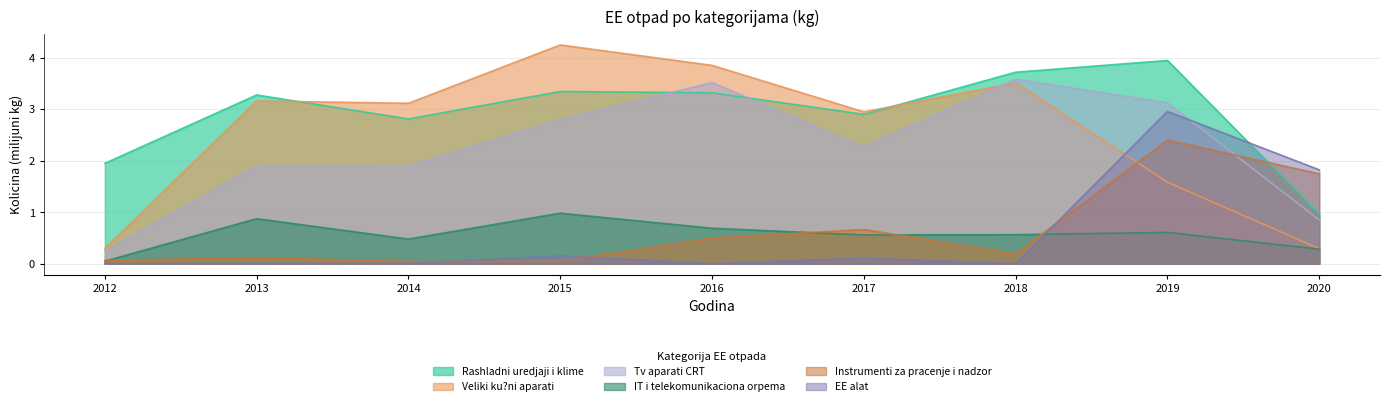

What are all the series names shown in the legend?

Rashladni uredjaji i klime, Veliki ku?ni aparati, Tv aparati CRT, IT i telekomunikaciona orpema, Instrumenti za pracenje i nadzor, EE alat